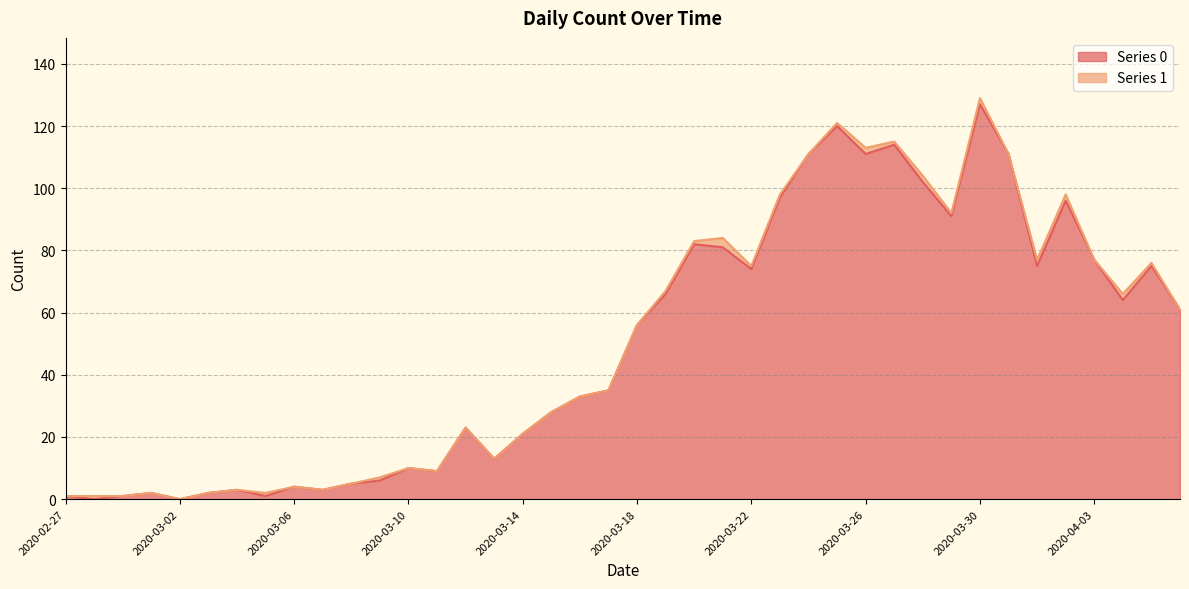

How many interior local peaks (higher than both neighbors) does the data have?

11